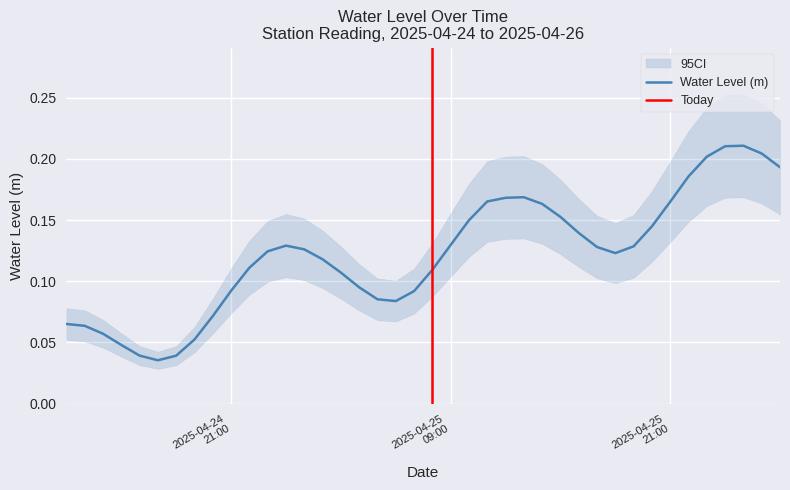

Which has a higher value, 2025-04-25 04:00:00 or 2025-04-25 13:00:00?

2025-04-25 13:00:00